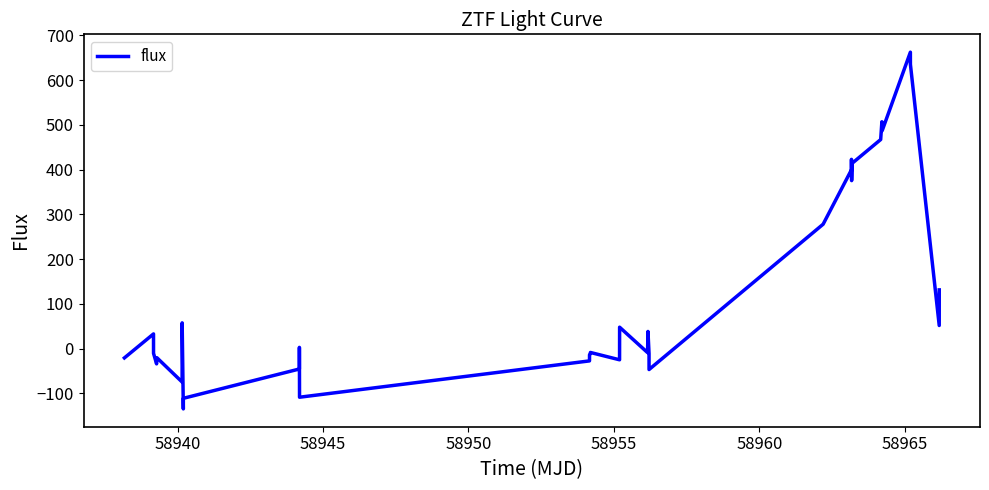

How many values are below 33?

20